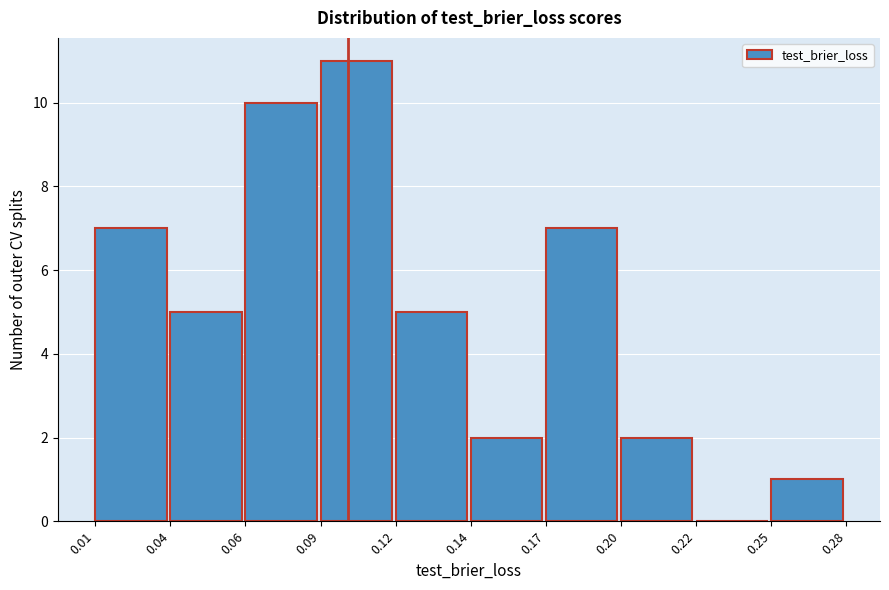

Reading left to right, what are all the values shown in this chart?

0.01=7	0.04=5	0.06=10	0.09=11	0.12=5	0.14=2	0.17=7	0.20=2	0.22=0	0.25=1